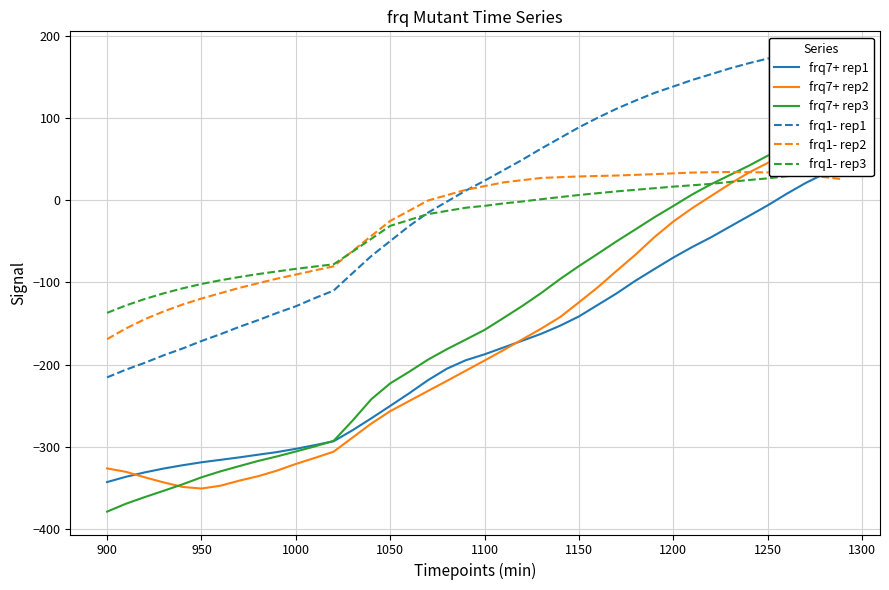

At which label does frq1- rep2 reach its minimum?

900